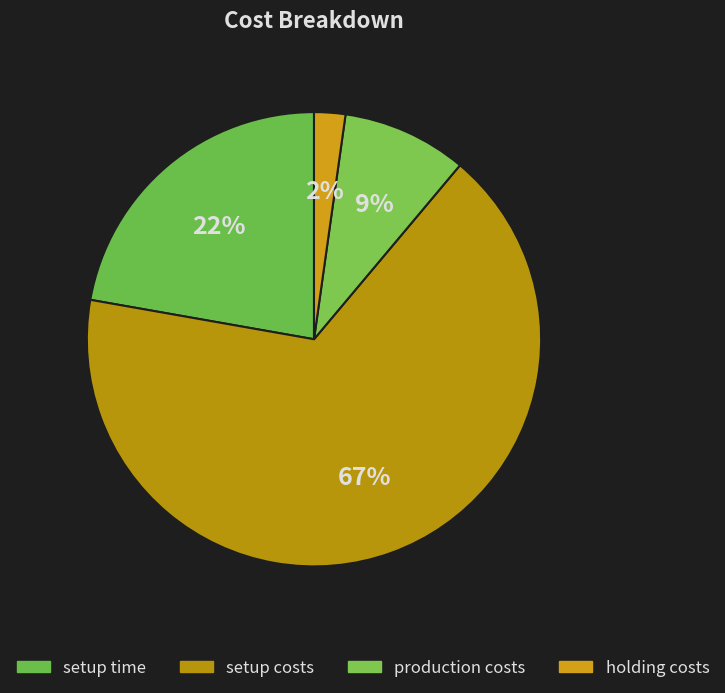

Rank the categories by value from highest to lowest.

setup costs, setup time, production costs, holding costs